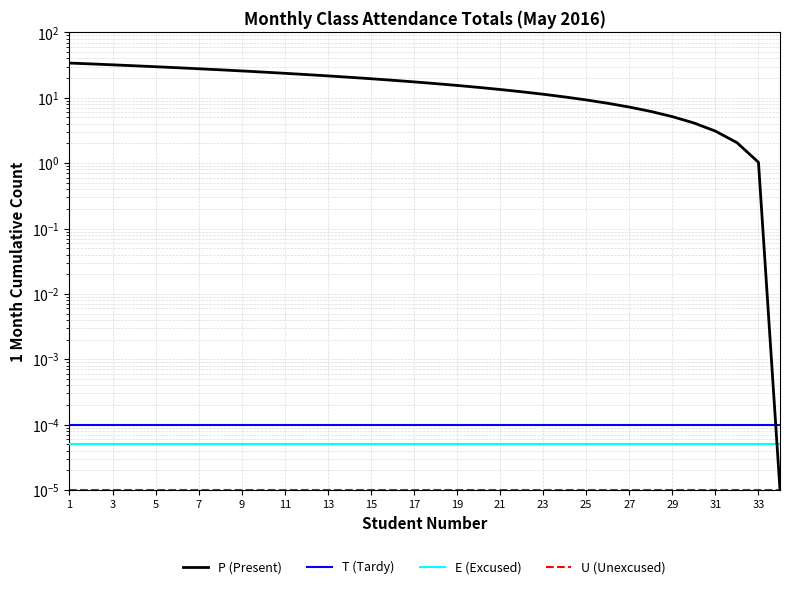

What is the greatest value displayed?

34.0